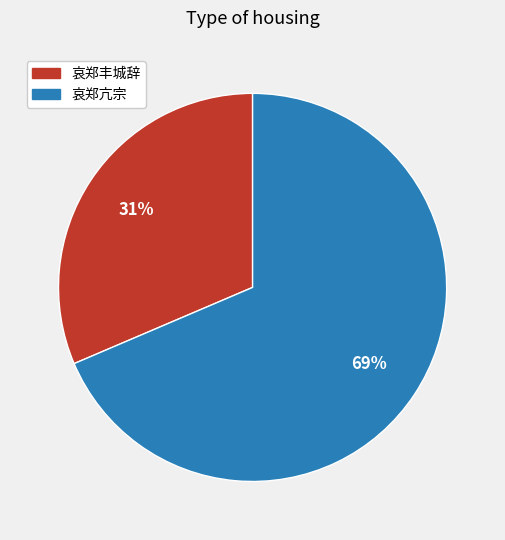

Combined, do 哀郑亢宗 and 哀郑丰城辞 account for over 50%?

Yes